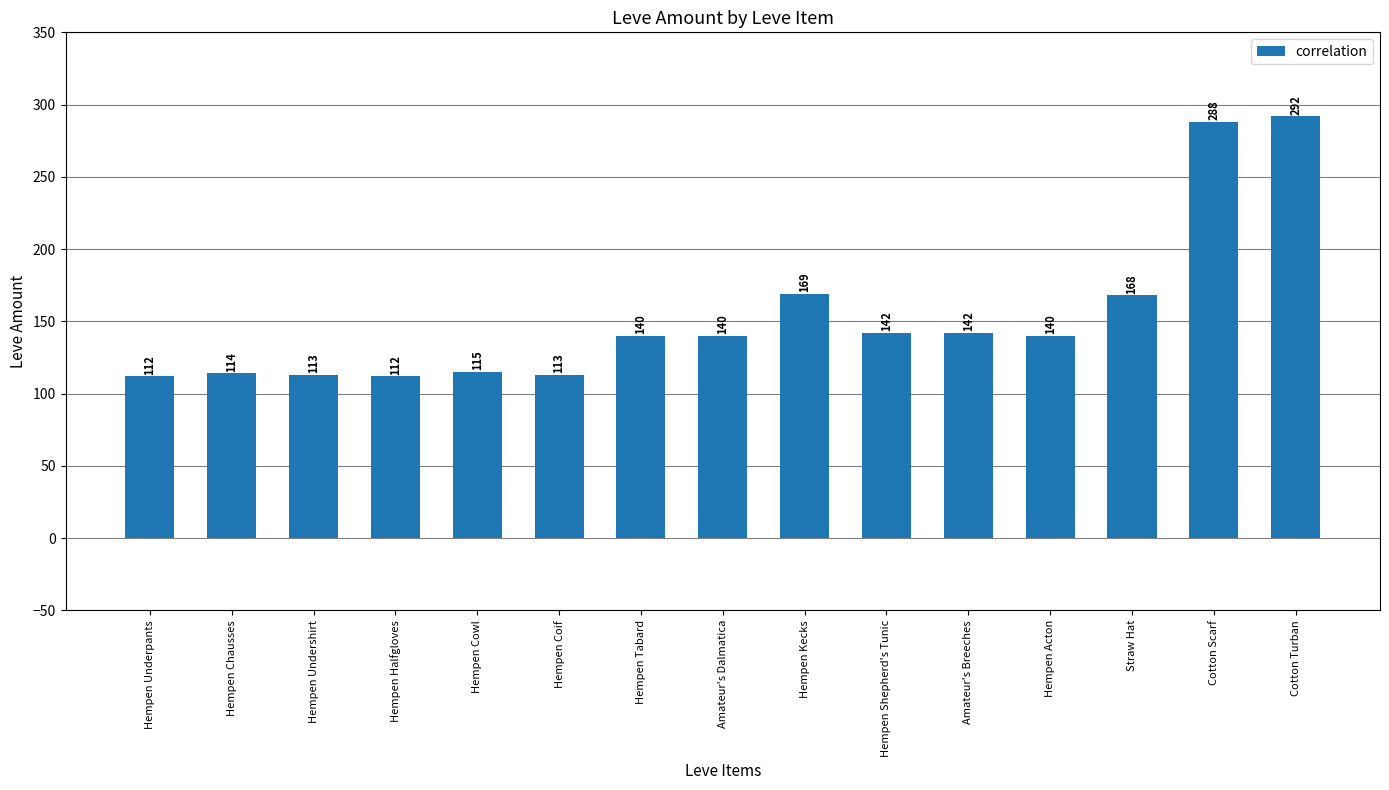

Approximately how many times larger is the value at Hempen Chausses compared to Amateur's Dalmatica?

0.8